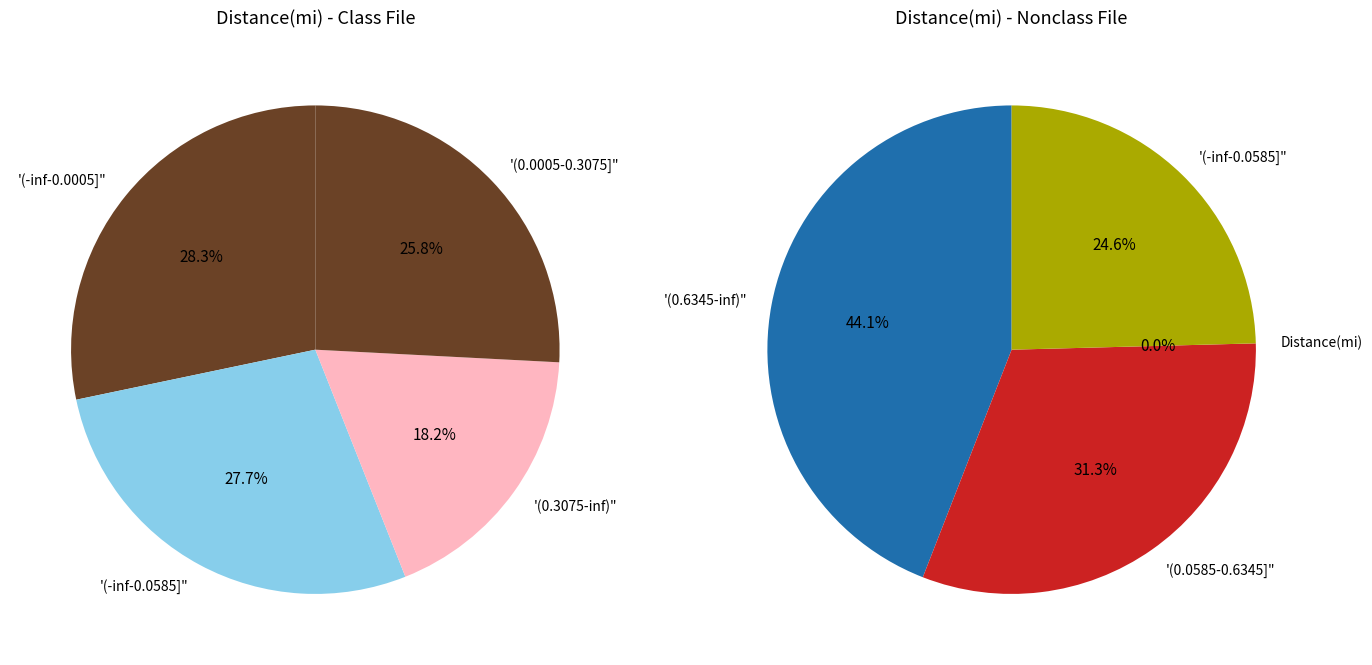

Is it true that 2 is 7% of the pie?

False